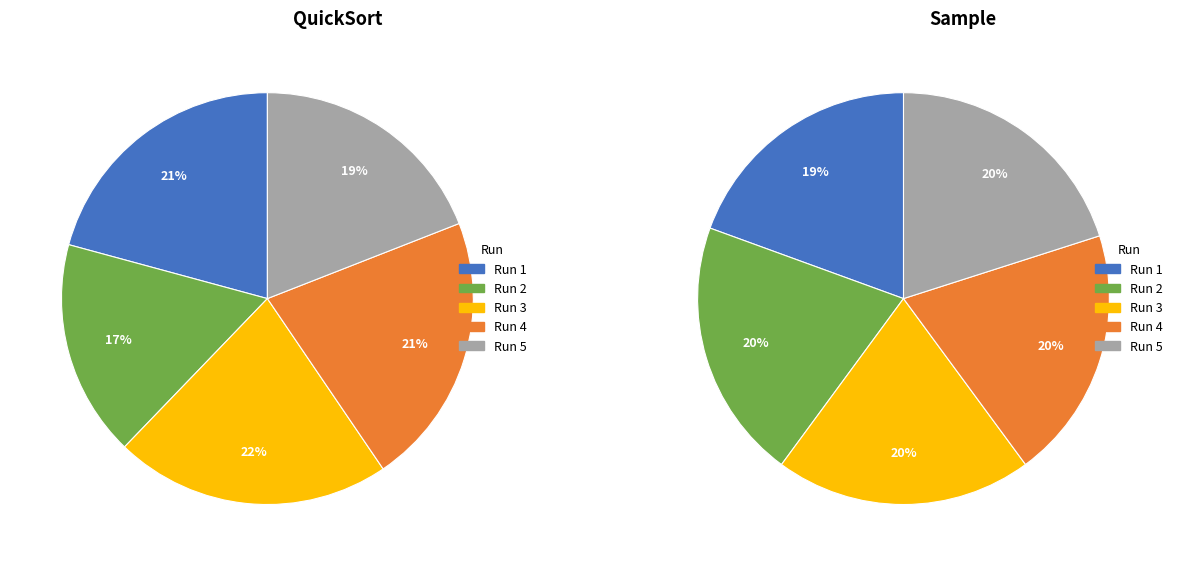

Which has a higher value, 2 or 4?

2